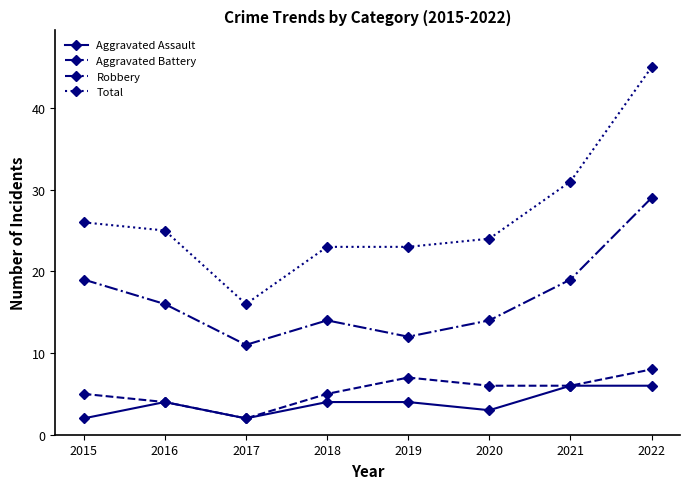

True or false: Robbery and Aggravated Assault intersect in this chart.

False